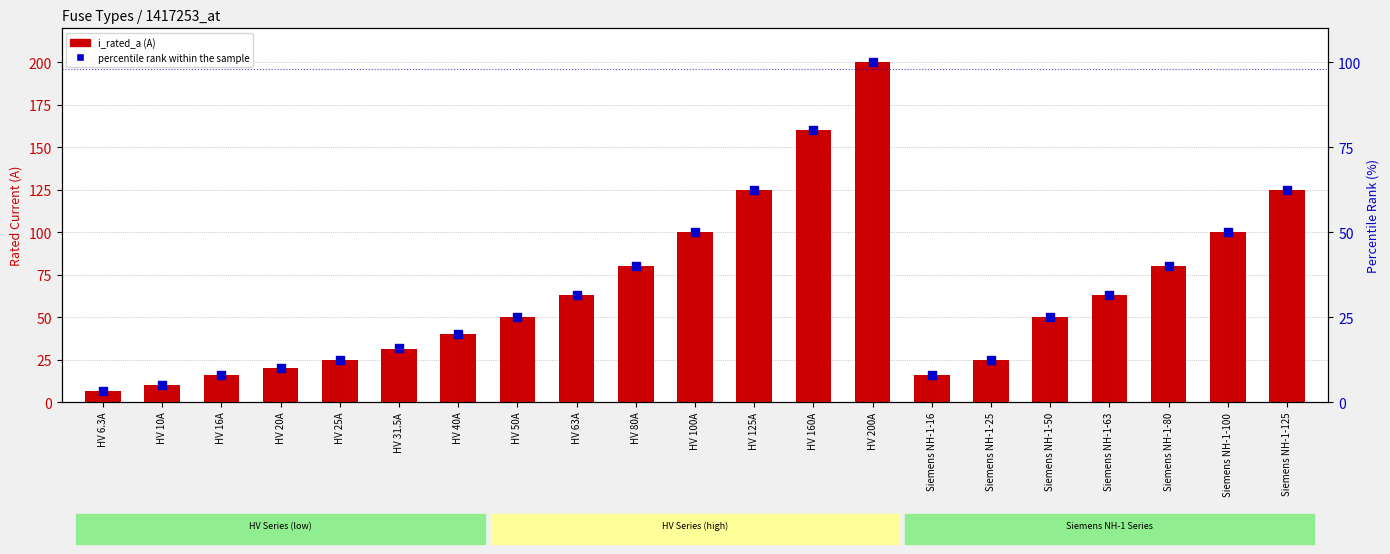

What are all the series names shown in the legend?

i_rated_a, percentile rank within the sample